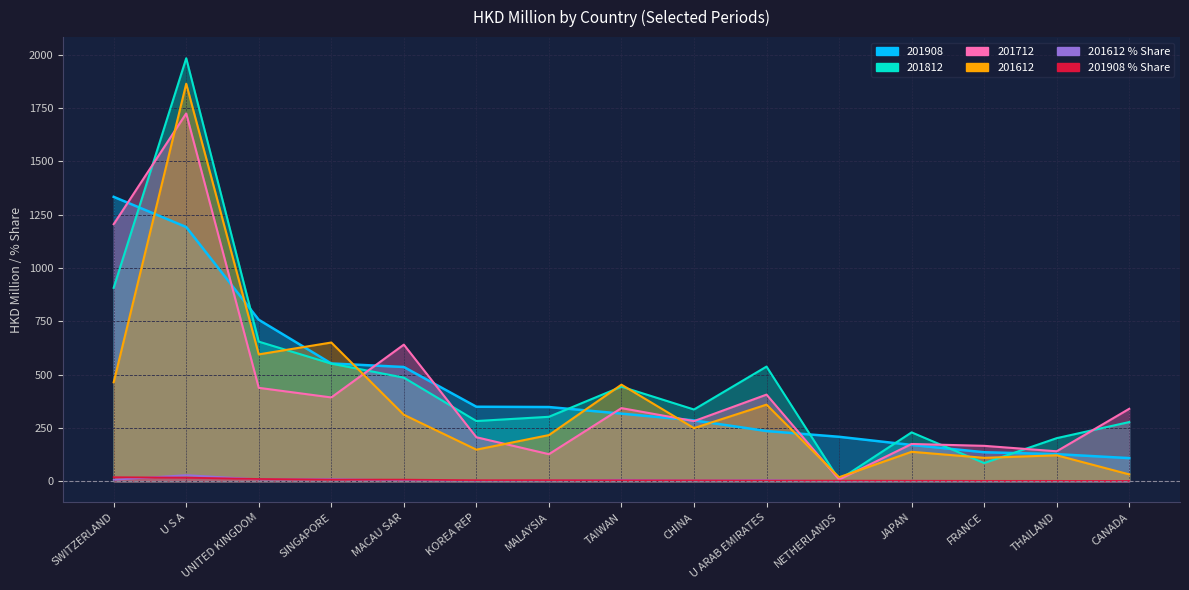

What position from the right is TAIWAN?

8